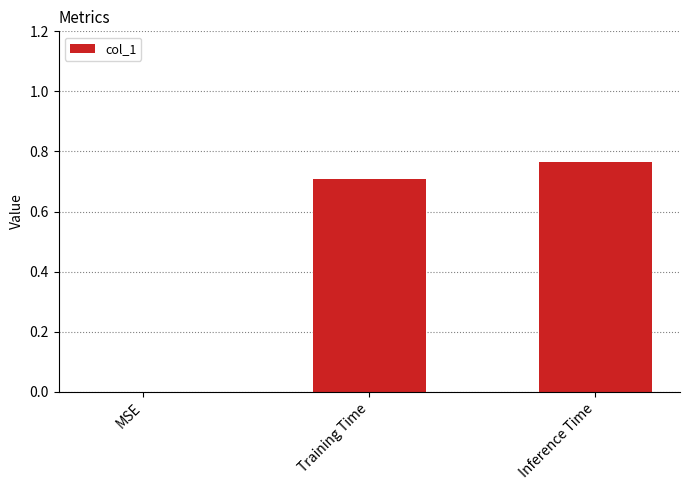

The chart shows a value of 0.5 at Inference Time. True or false?

False